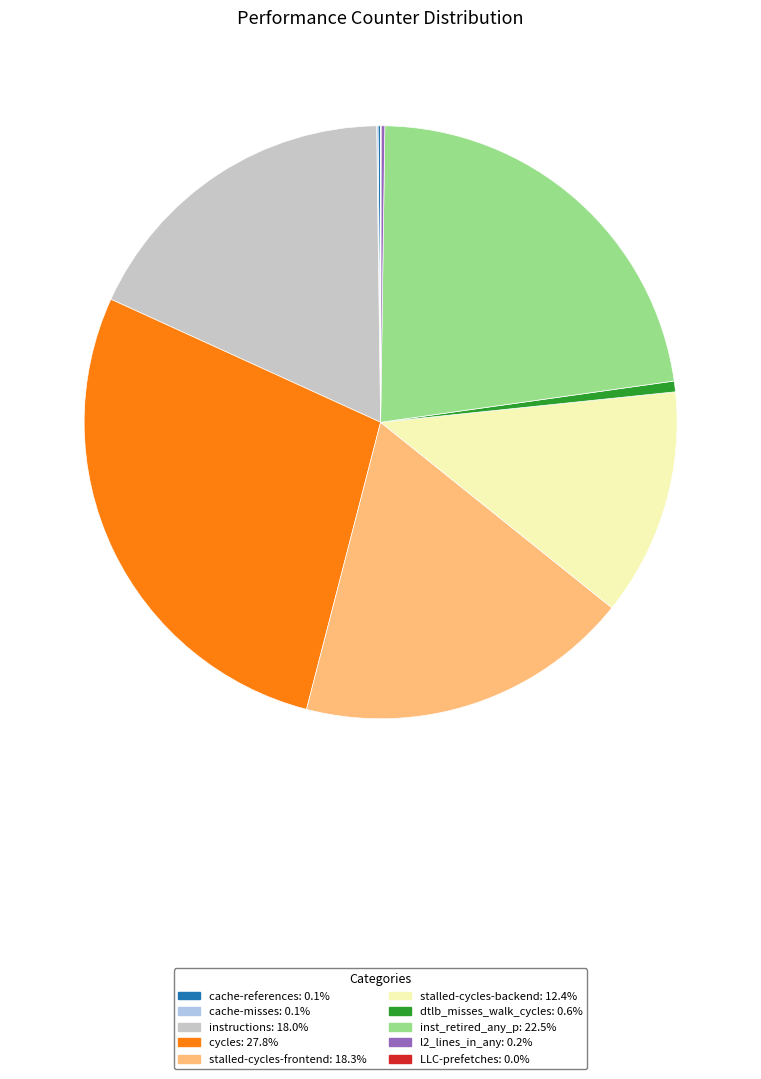

Is there a majority slice in this chart?

No